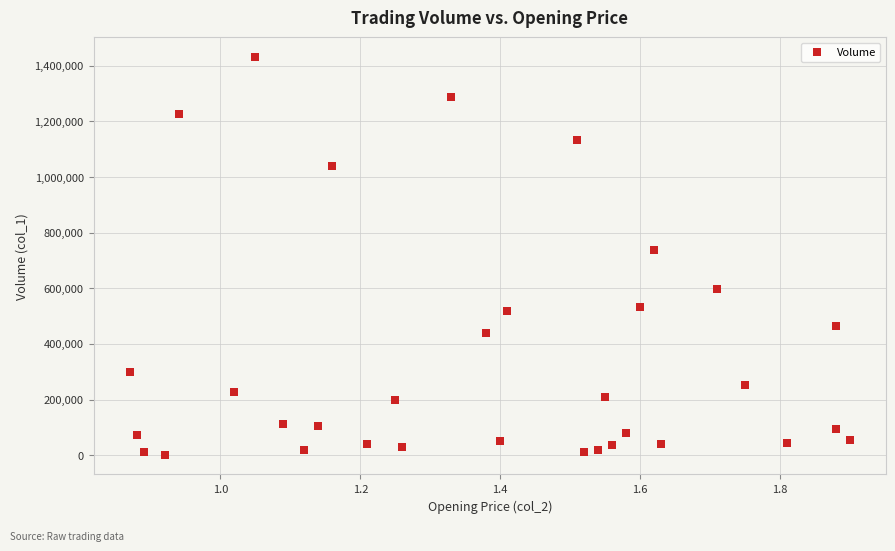

What is the range of Y values (max minus min)?

1429000